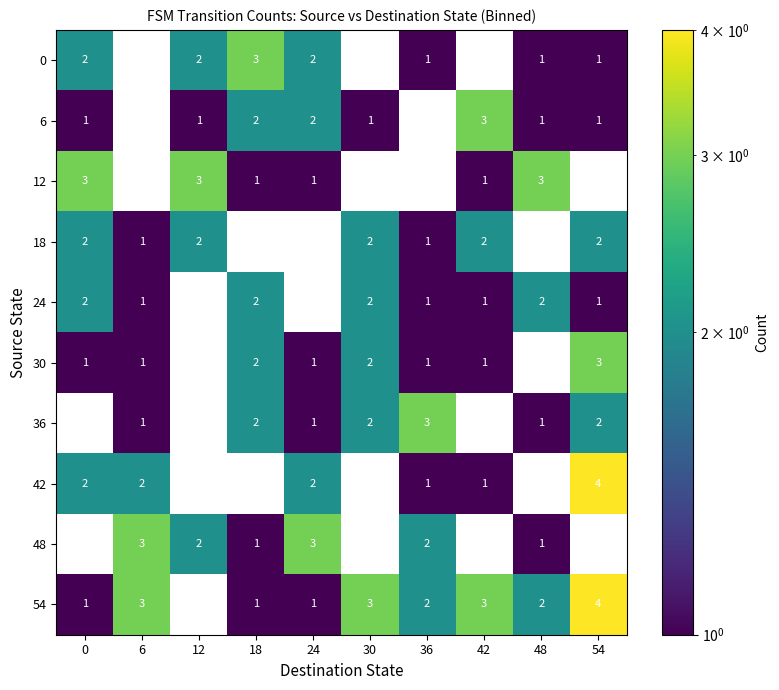

The 18 series shows 3.0 at 12. True or false?

False